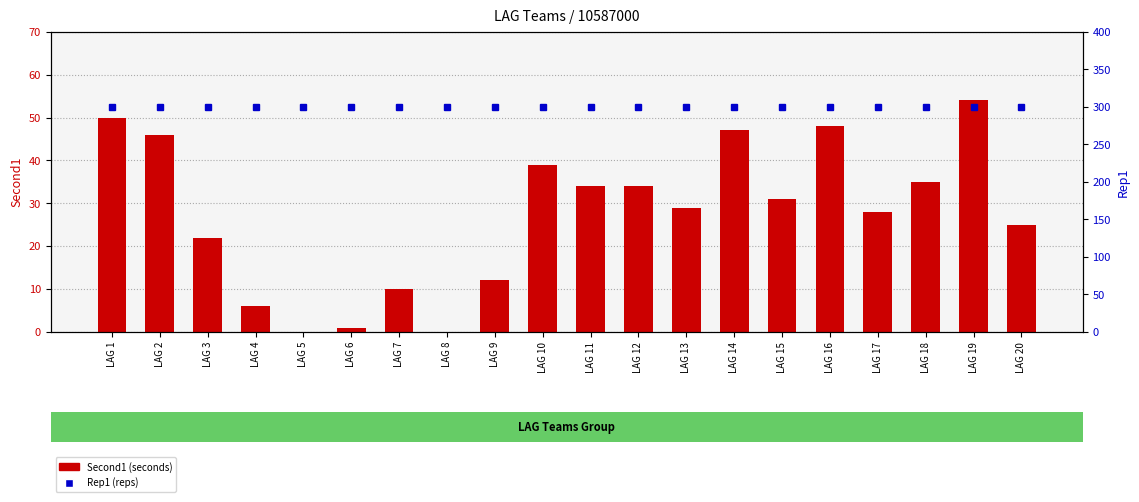

Which category has the lowest value in the Rep1 (reps) series?

LAG 1